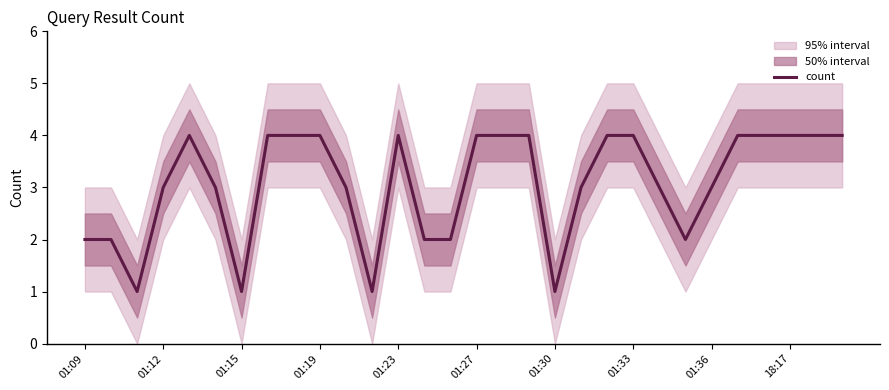

How many points are lower than both their immediate neighbors (excluding endpoints)?

5